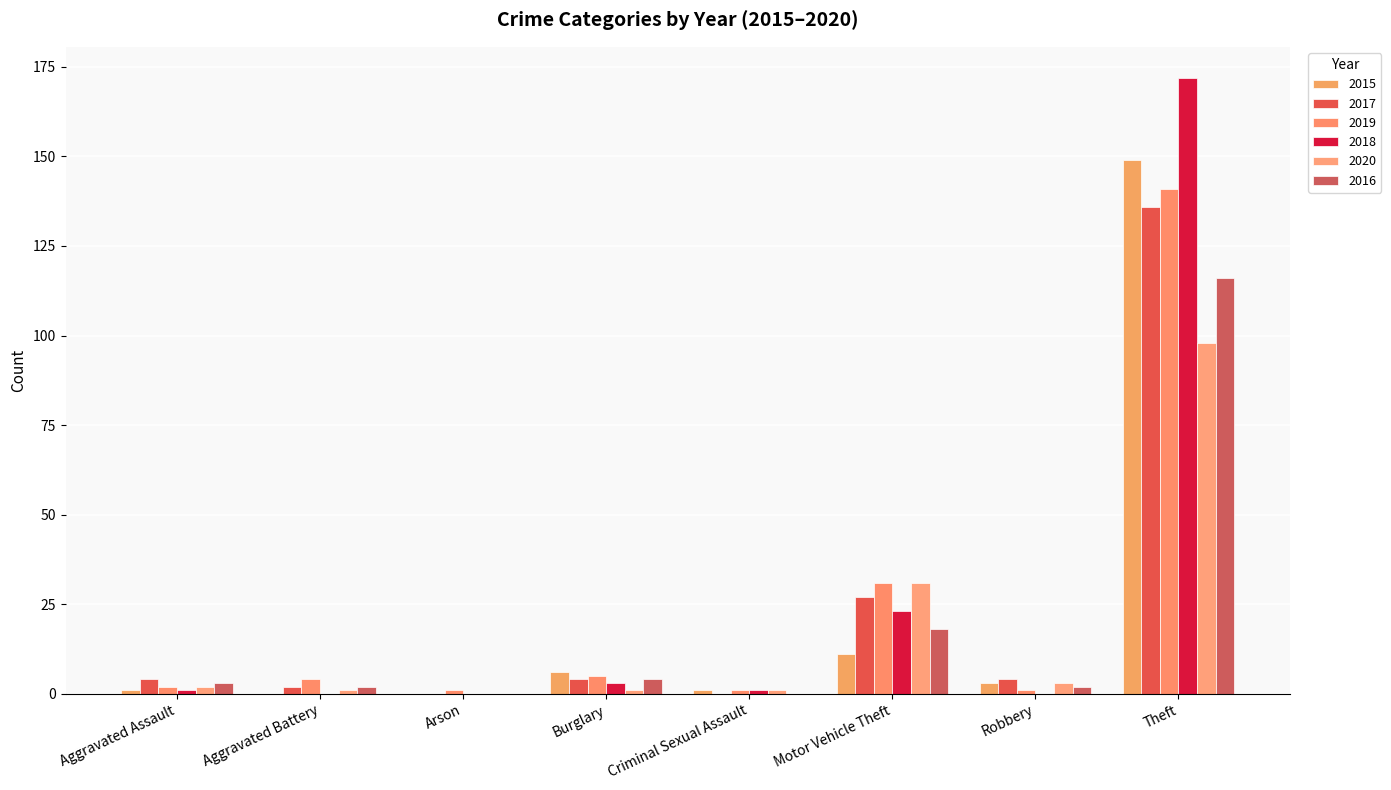

True or false: 2020 has a value of 48 at Arson.

False